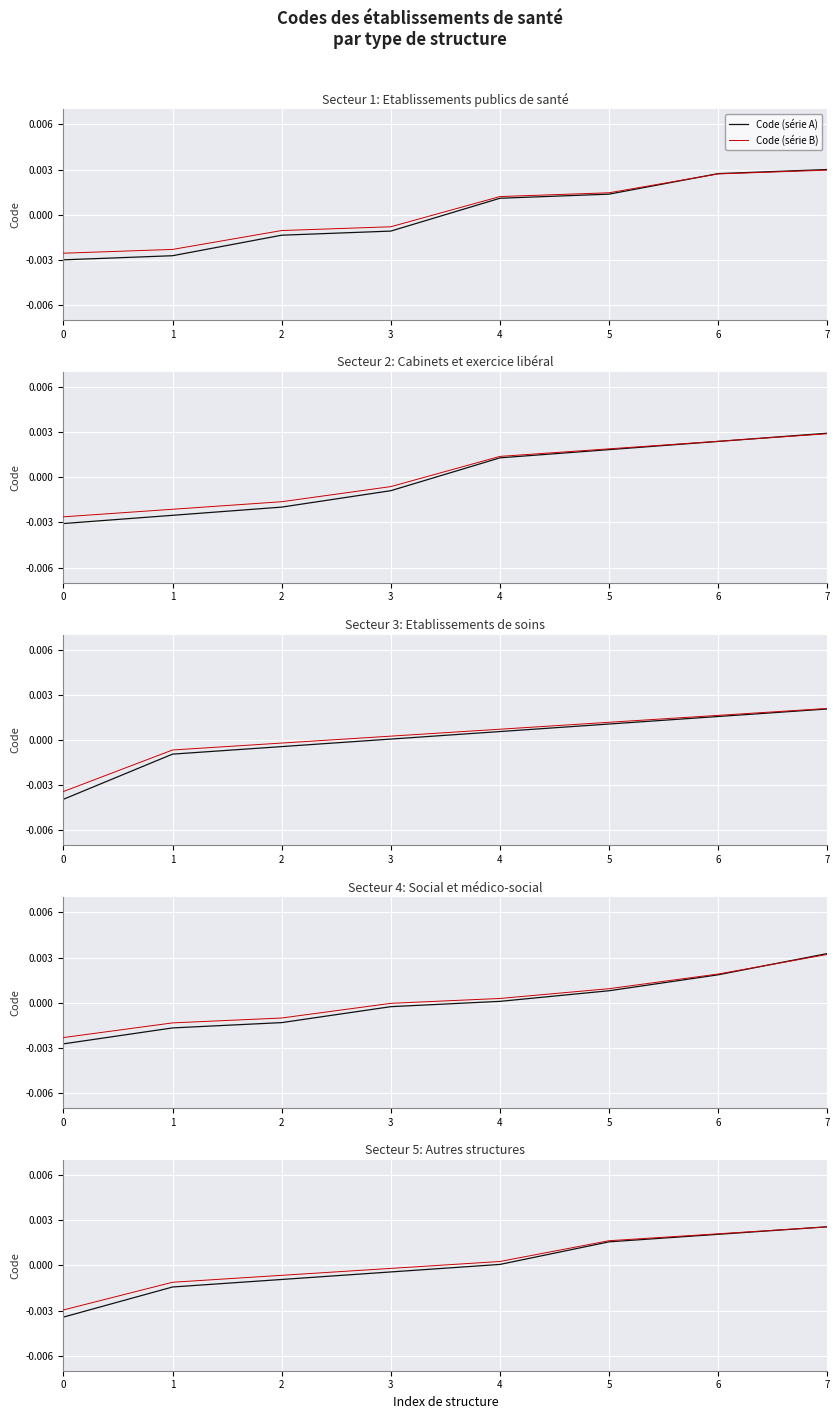

At how many categories does at least one series exceed 0?

4